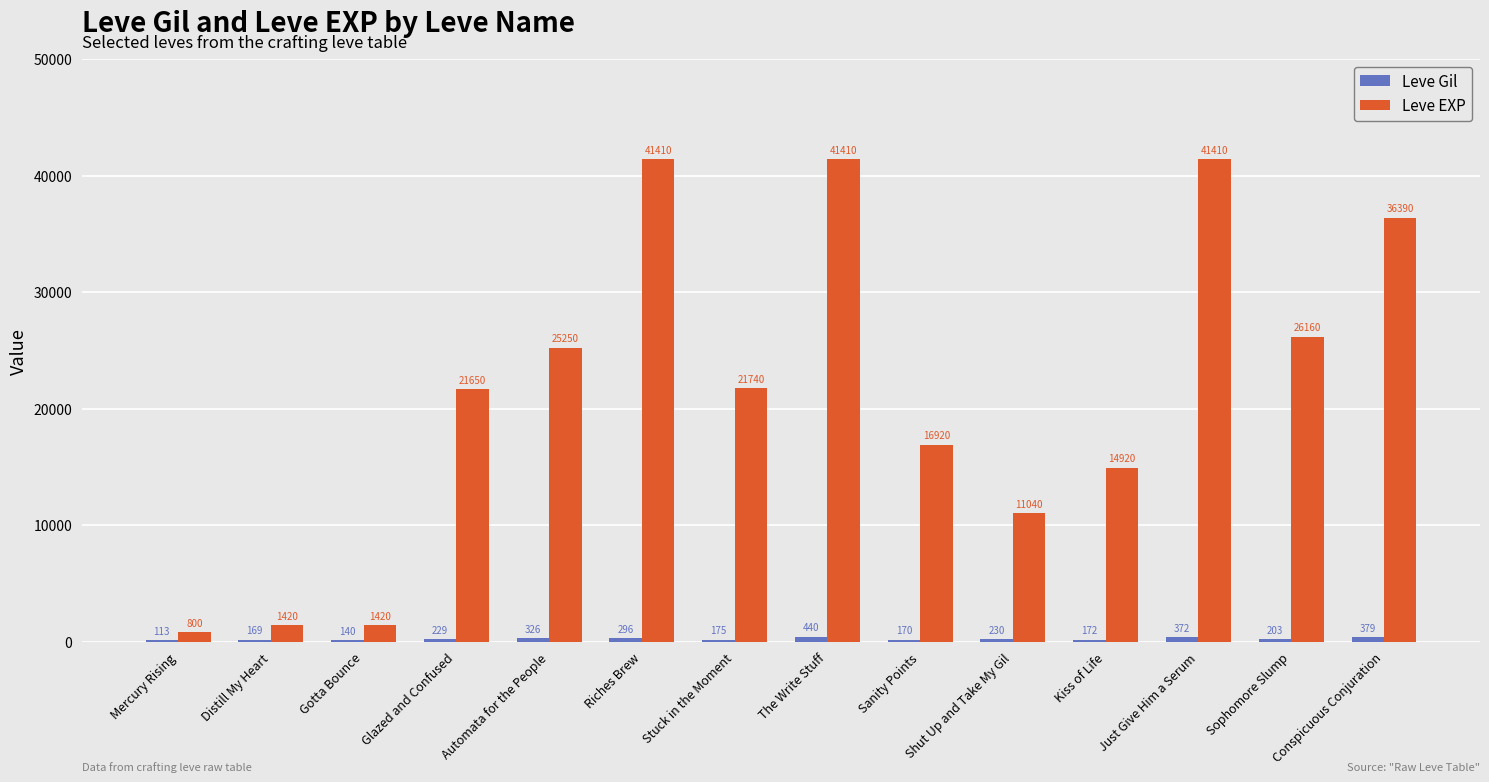

Where does the Leve EXP series first go above 21740?

Automata for the People